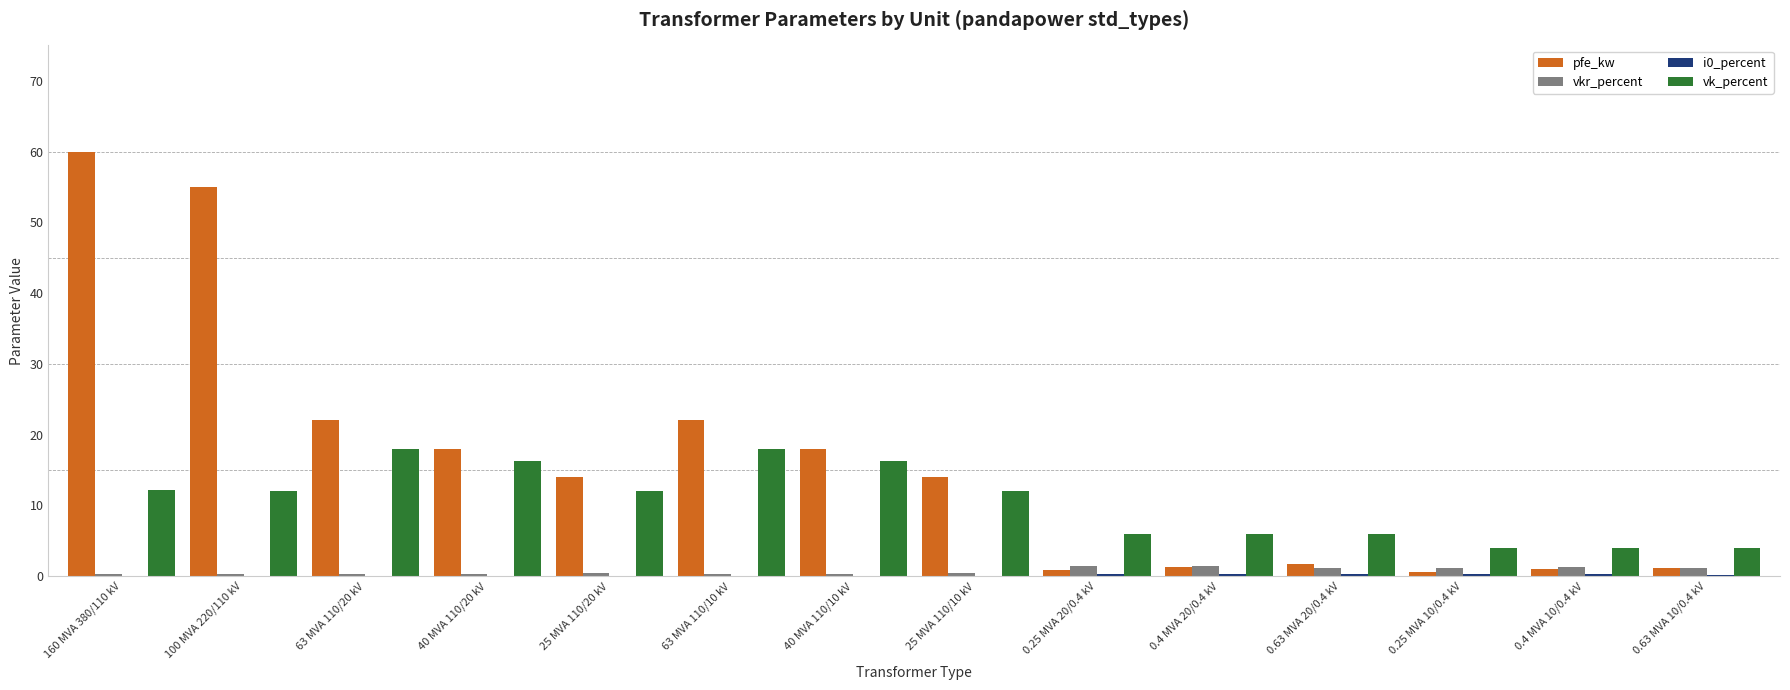

At which label does pfe_kw reach its peak?

160 MVA 380/110 kV